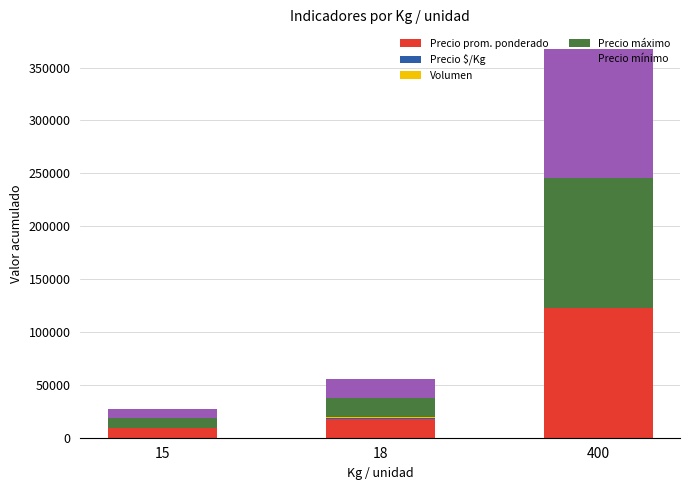

At which category is the sum across all series the highest?

400